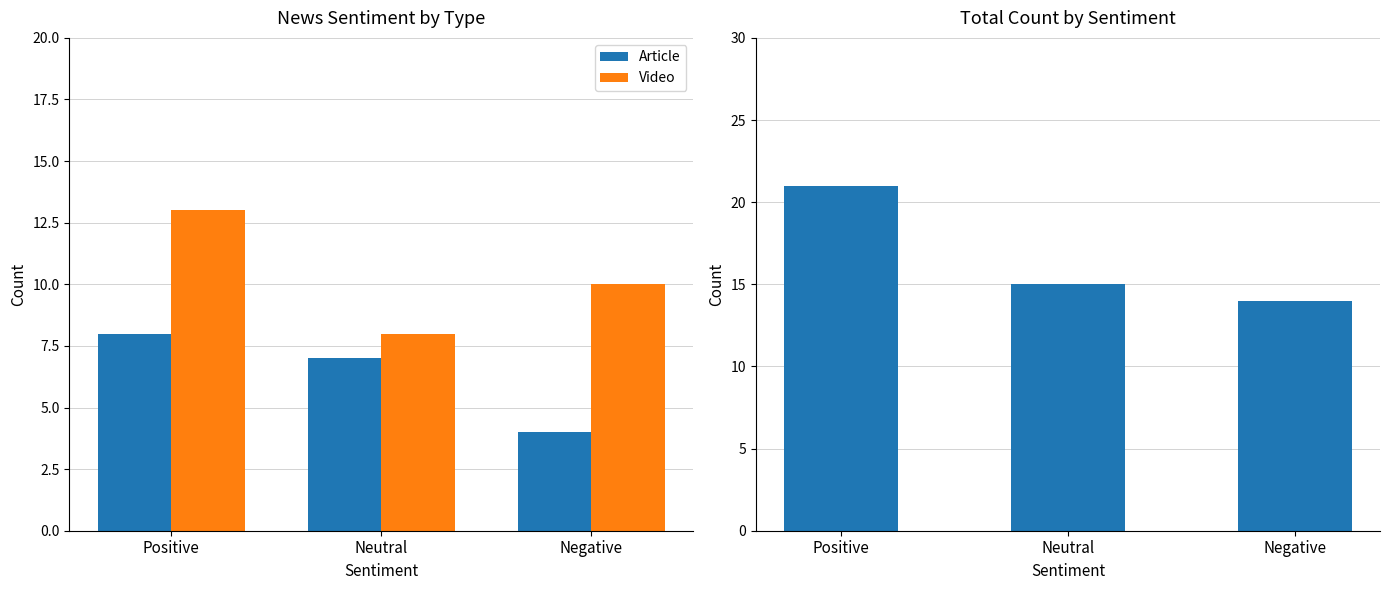

Are the bars grouped side by side (vs. stacked)?

Yes